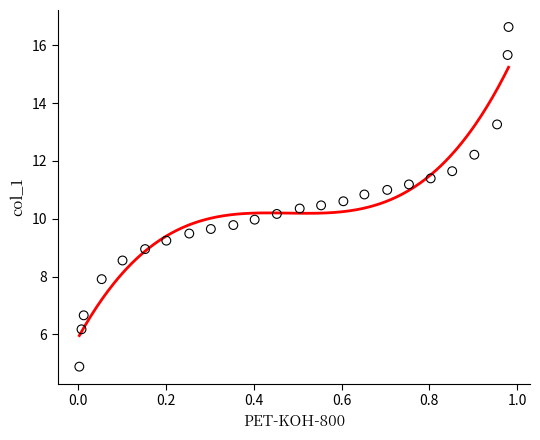

What is the range of Y values (max minus min)?

11.8